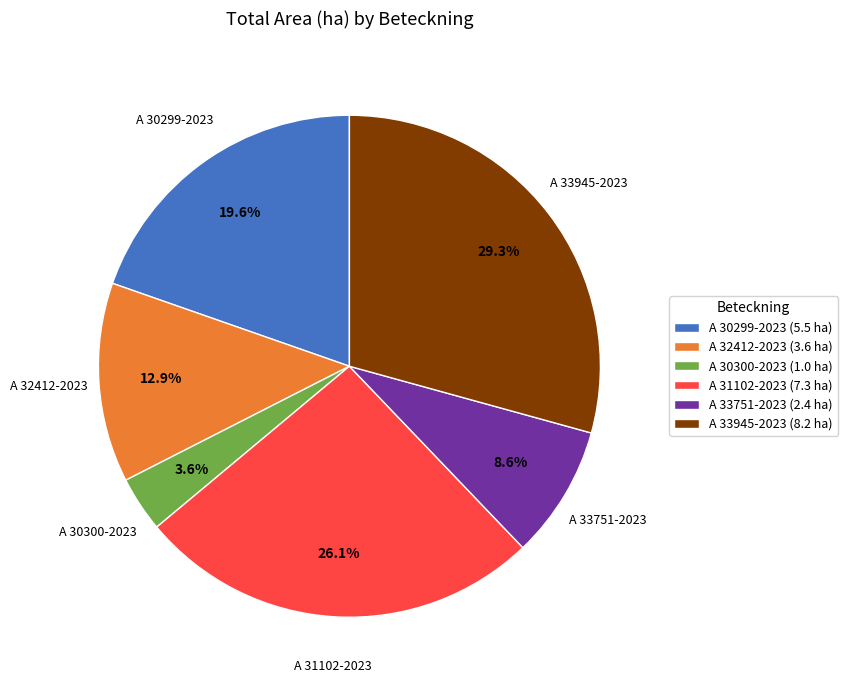

Is the sum of A 32412-2023 and A 31102-2023 greater than half?

No